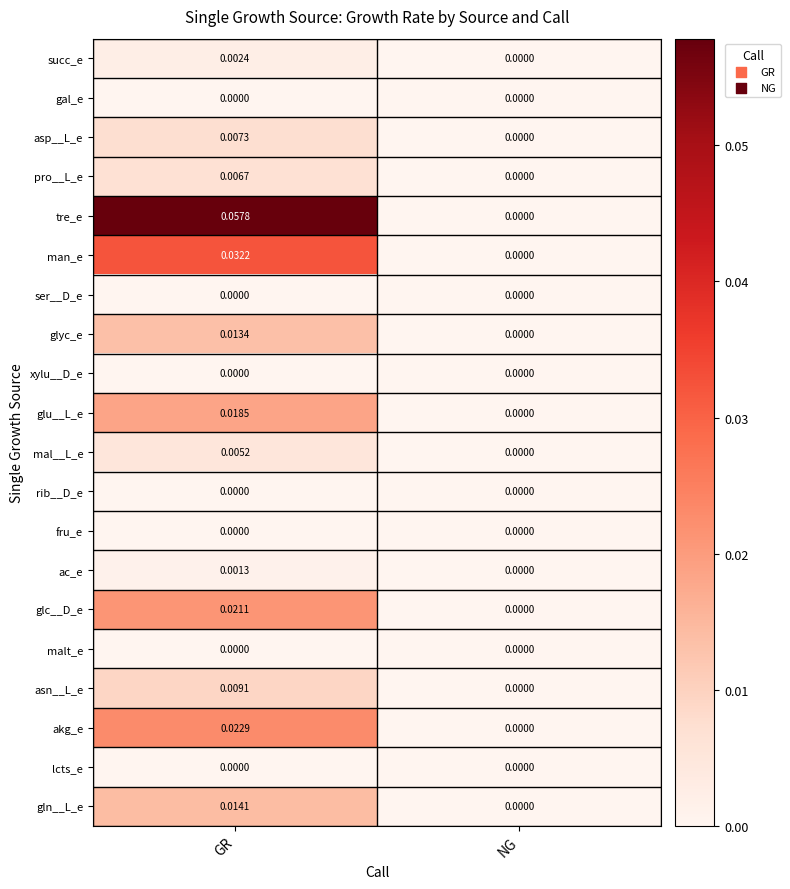

Which category has the lowest value in the tre_e series?

NG